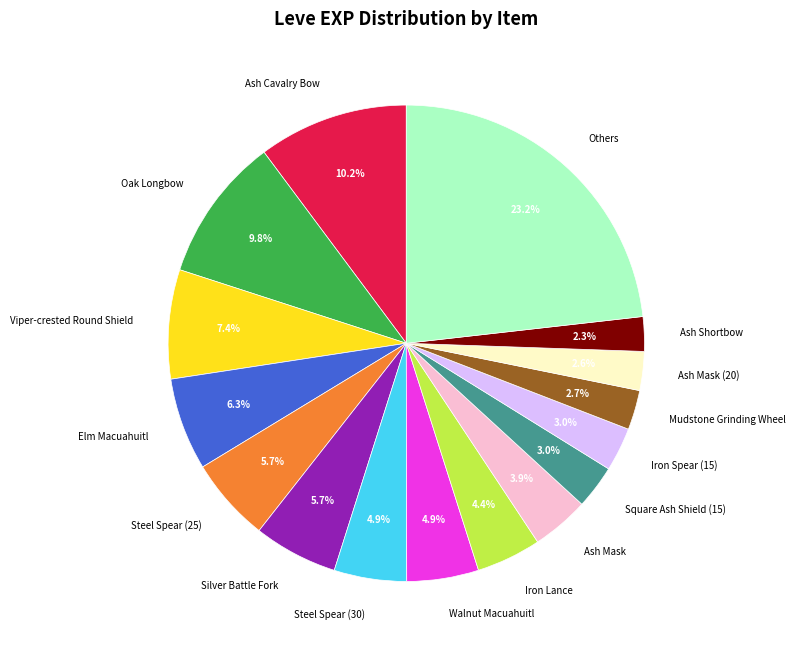

Approximately how many times larger is the value at Walnut Macuahuitl compared to Ash Cavalry Bow?

0.5